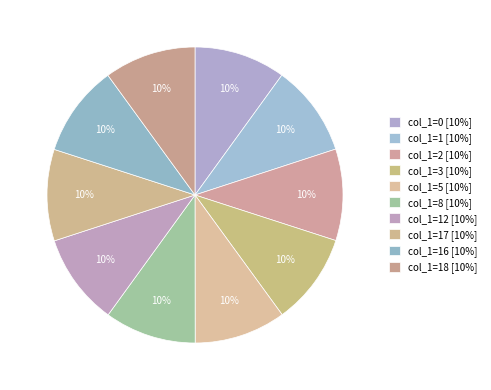

Count the number of slices in the pie.

10